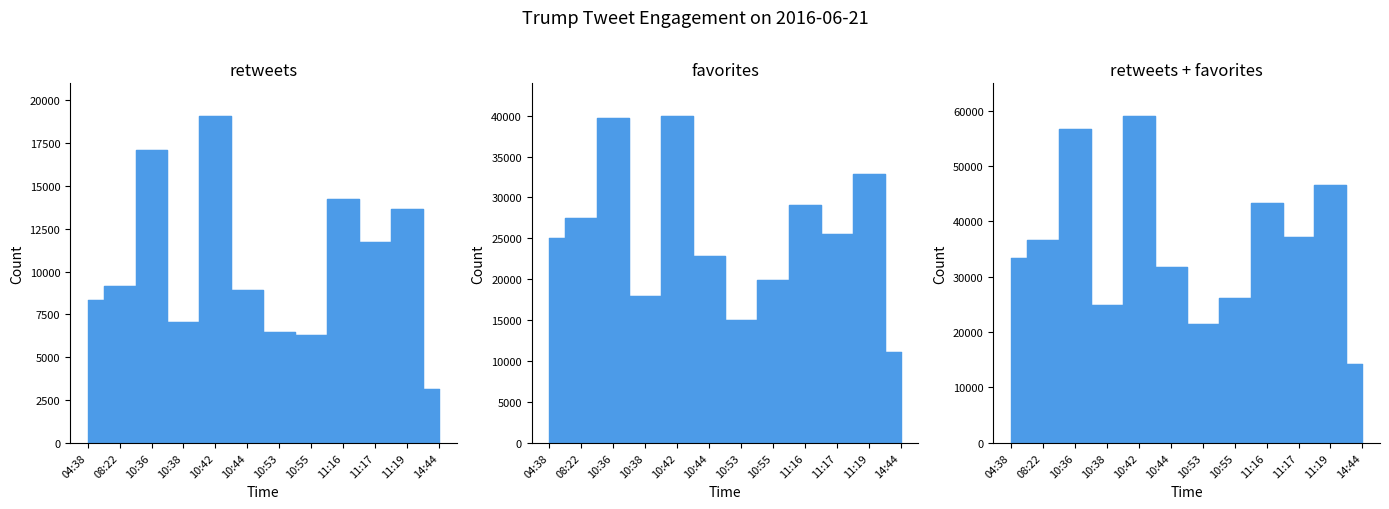

Rank the categories by favorites value from highest to lowest.

10:42, 10:36, 11:19, 11:16, 08:22, 11:17, 04:38, 10:44, 10:55, 10:38, 10:53, 14:44